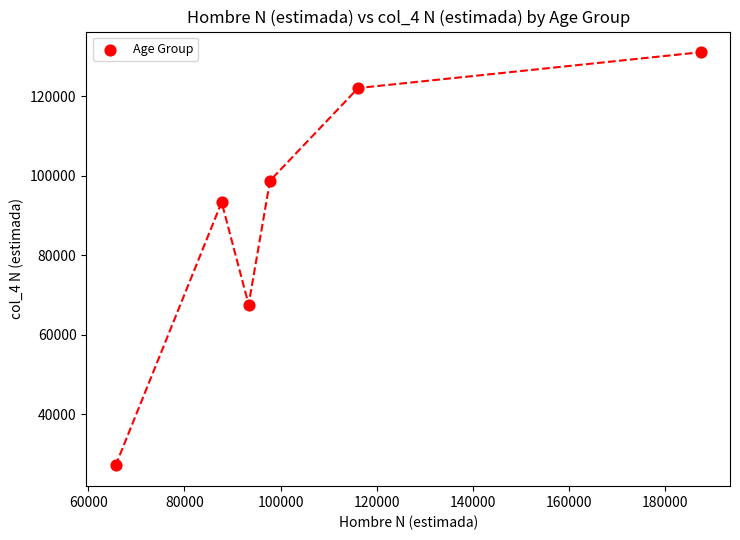

What is the average X value?

108016